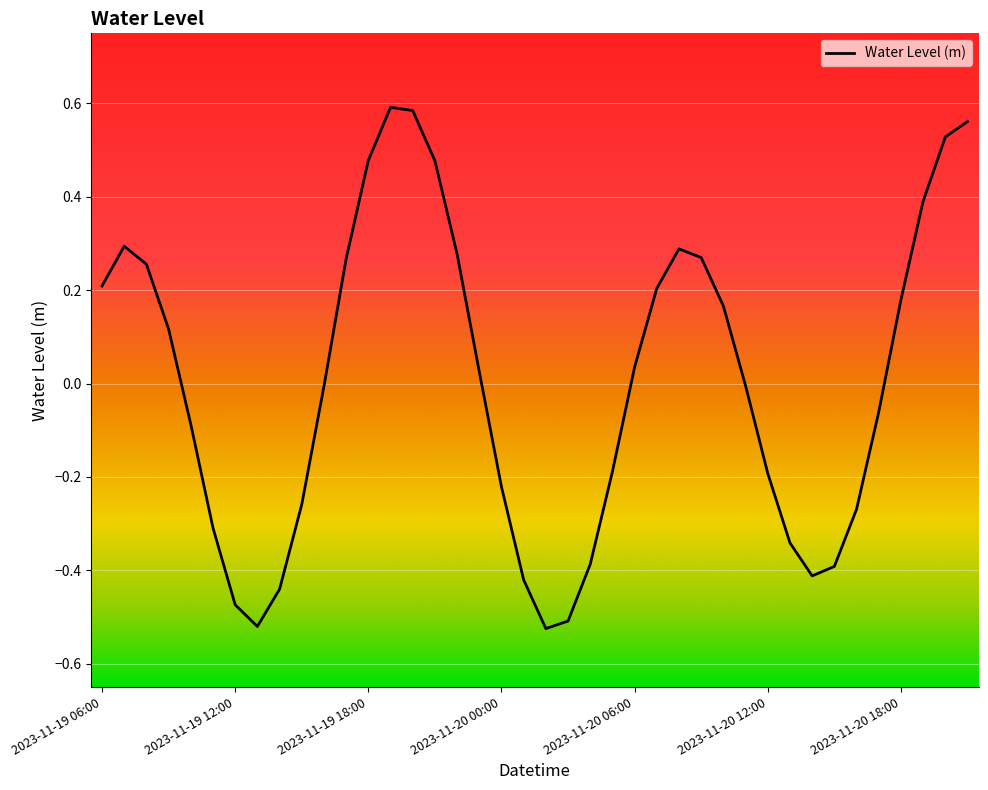

What is the difference between the maximum and minimum values?

1.1